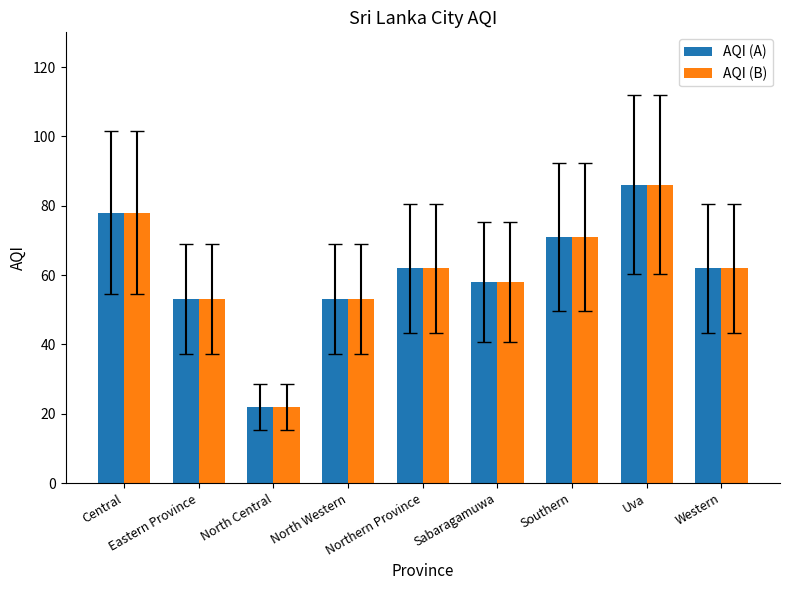

What are all the series names shown in the legend?

AQI (A), AQI (B)